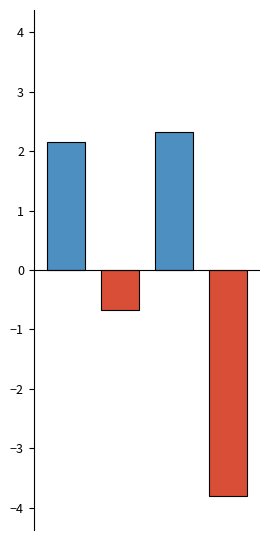

How many data points does each series have?

1